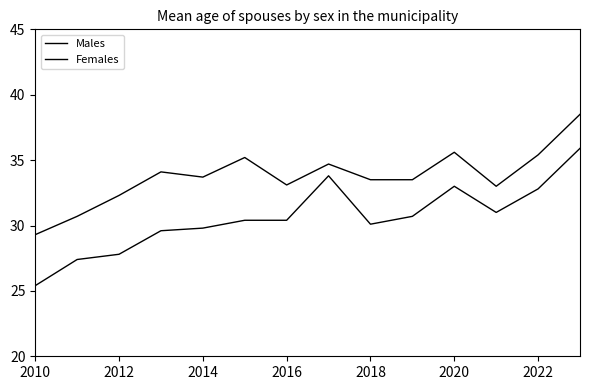

Is this an area chart (filled region under the line)?

No